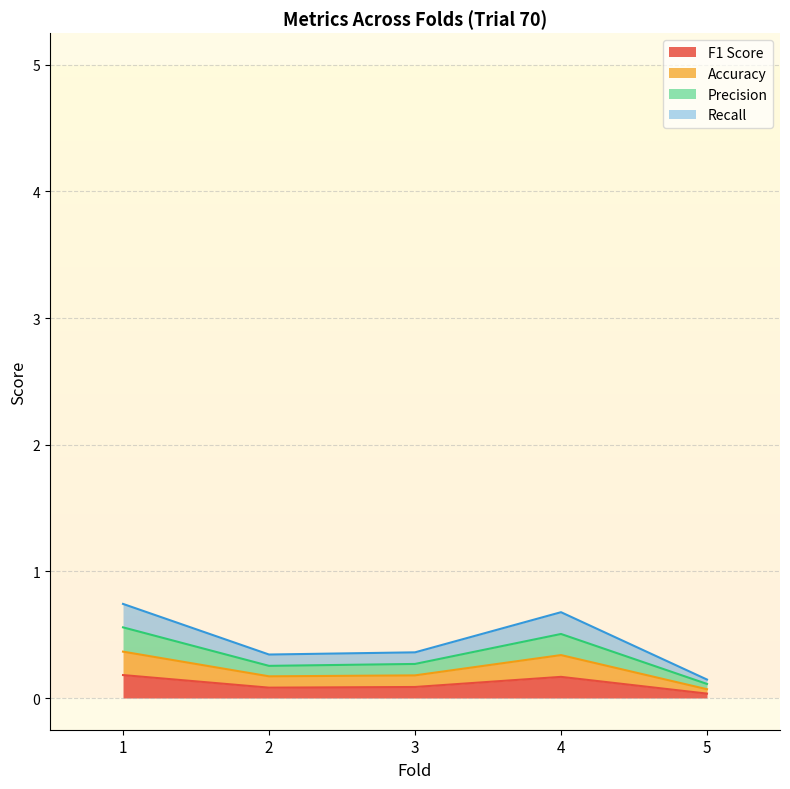

What is the spread (max minus min) of values at 2?

0.3